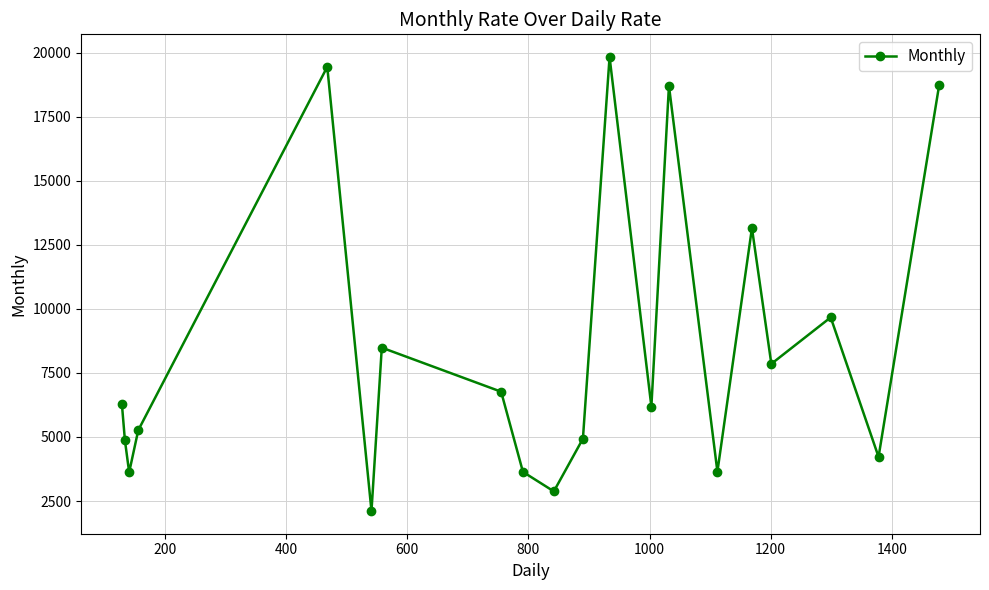

What is the value of the 12th point from the left?

19833